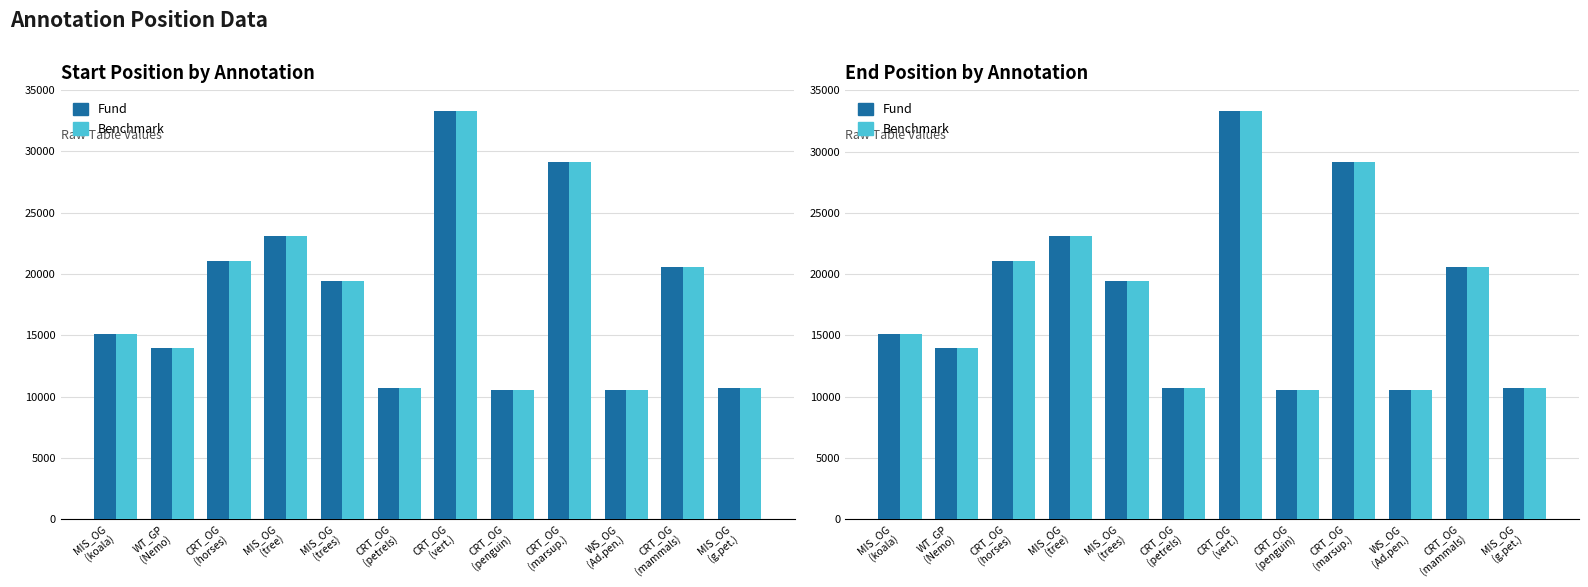

What is the sum of the start values at MIS_OG
(tree) and CRT_OG
(penguin)?

33586